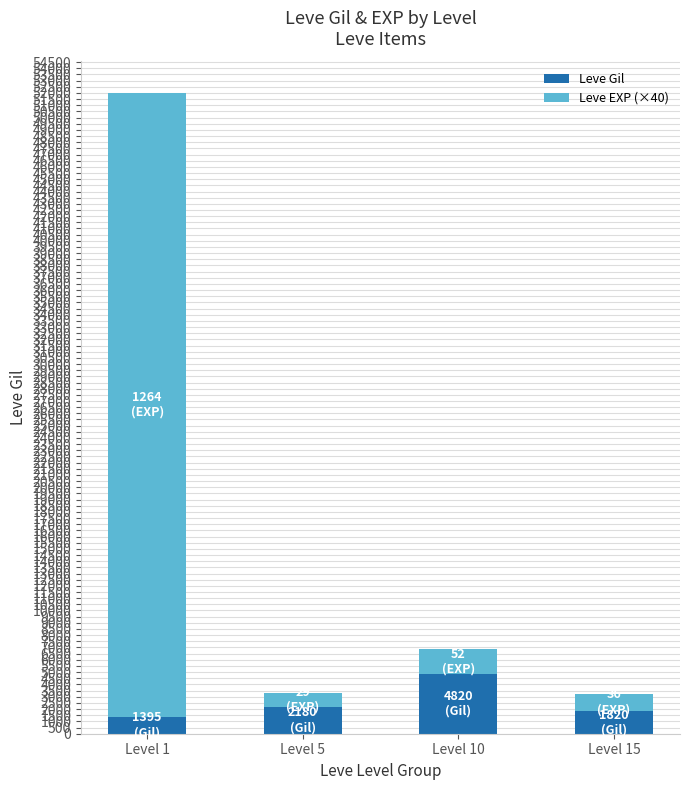

What is the difference between the maximum and minimum values in the Leve Gil series?

3425